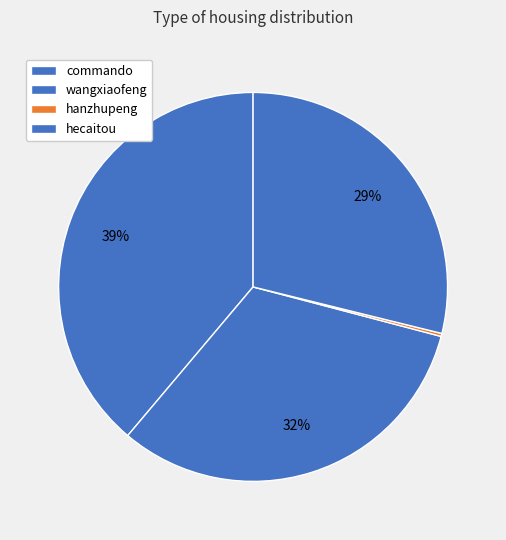

How much of the chart is everything except hanzhupeng?

99.7%